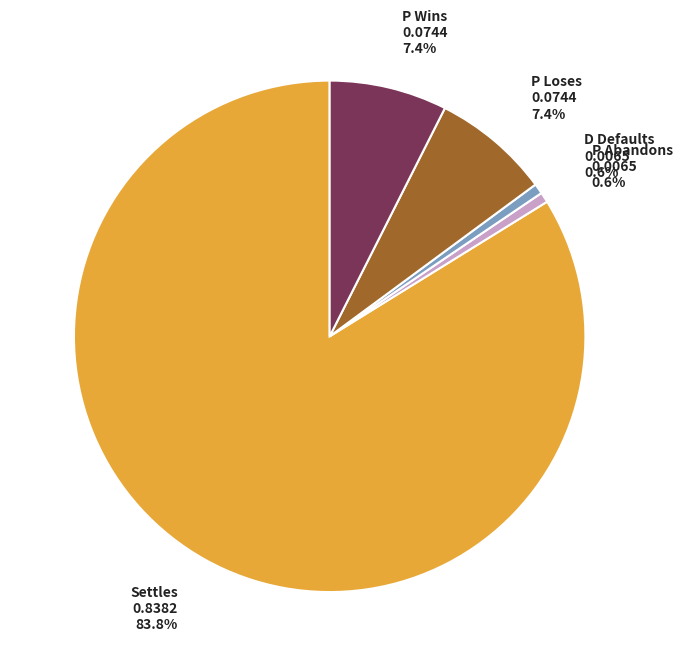

How many slices are in this pie chart?

5